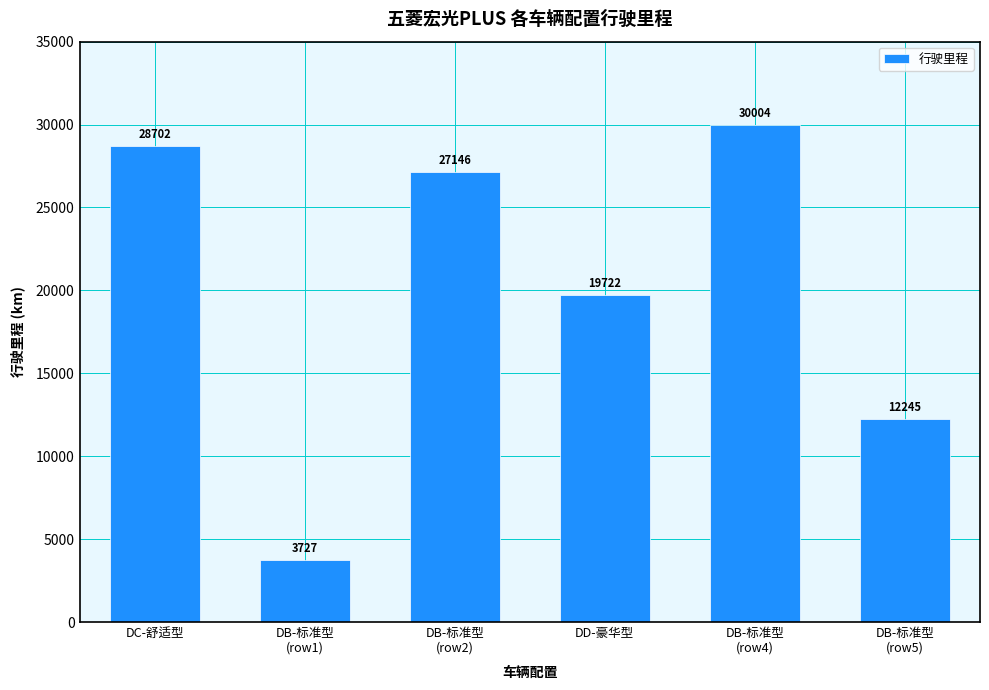

At which category does the chart reach its peak across all series?

DB-标准型
(row4)